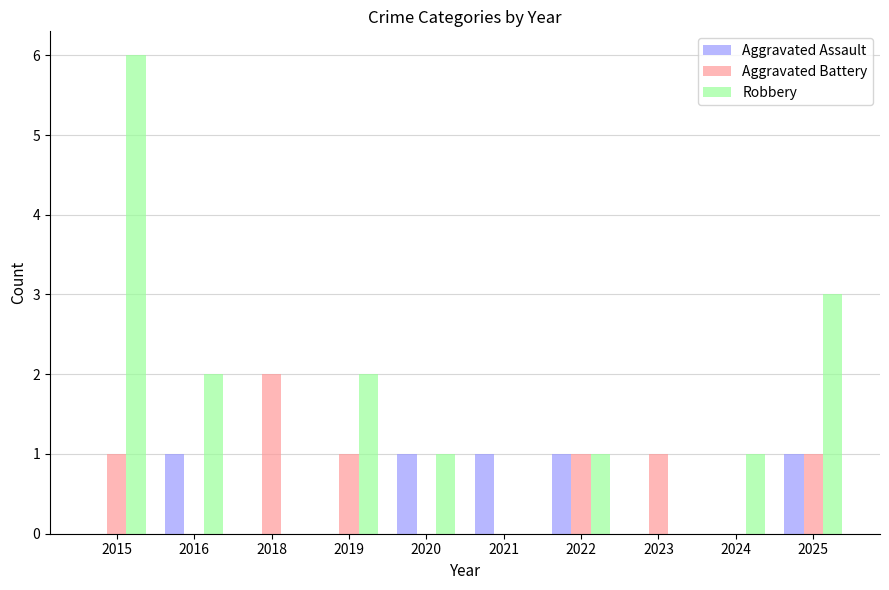

What is the sum of all Robbery values?

16